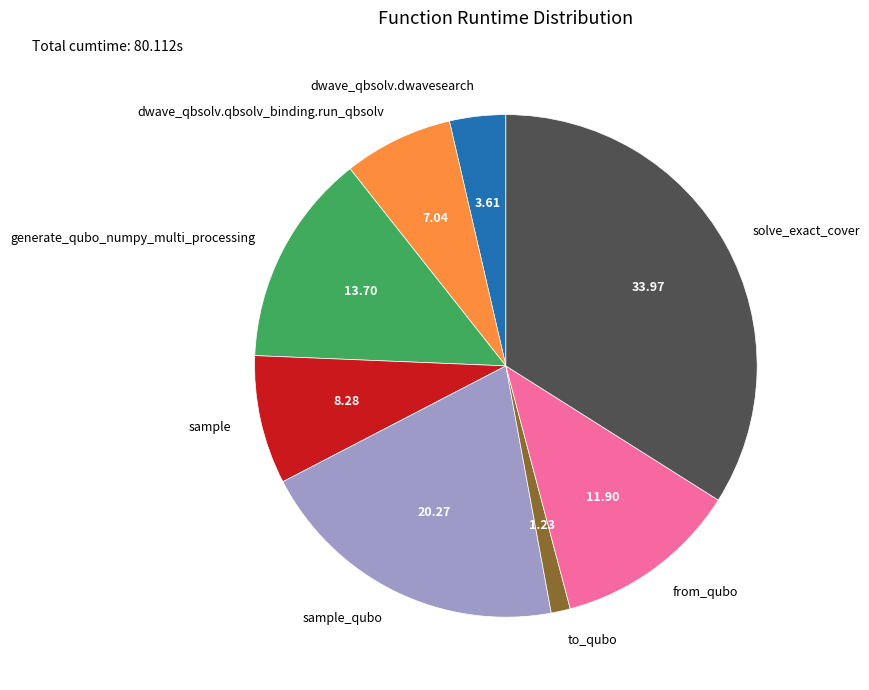

Which has a higher value, sample_qubo or generate_qubo_numpy_multi_processing?

sample_qubo